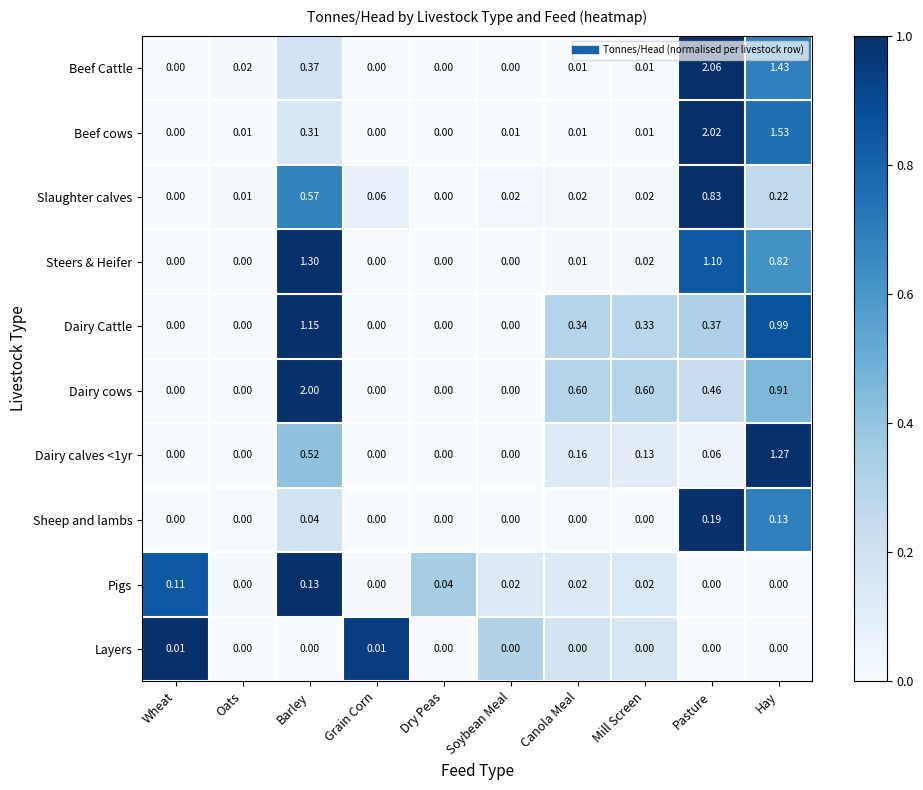

Is the value of Beef cows at Barley greater than the value of Dairy cows at Soybean Meal?

Yes